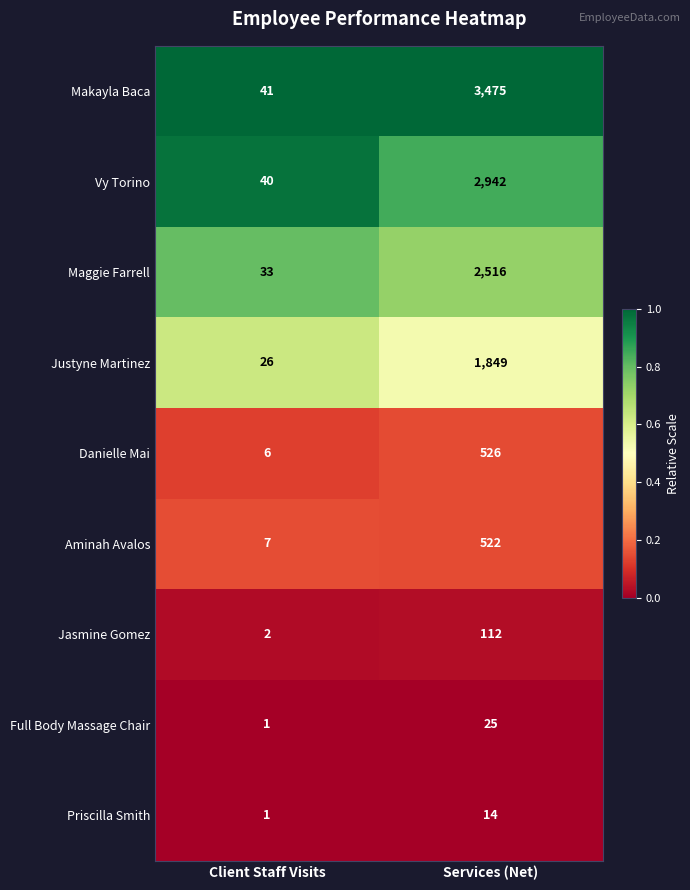

What is the difference between the highest and lowest values at Services (Net)?

3461